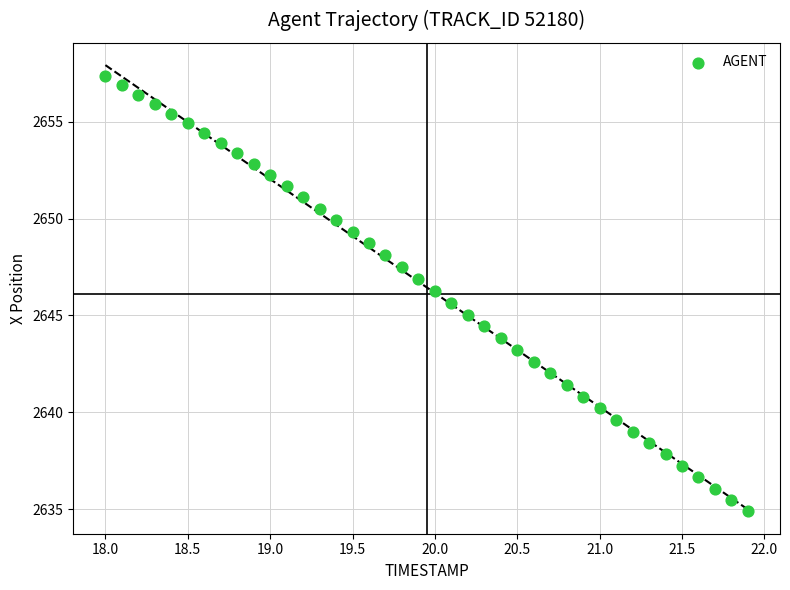

What is the range of Y values (max minus min)?

22.5